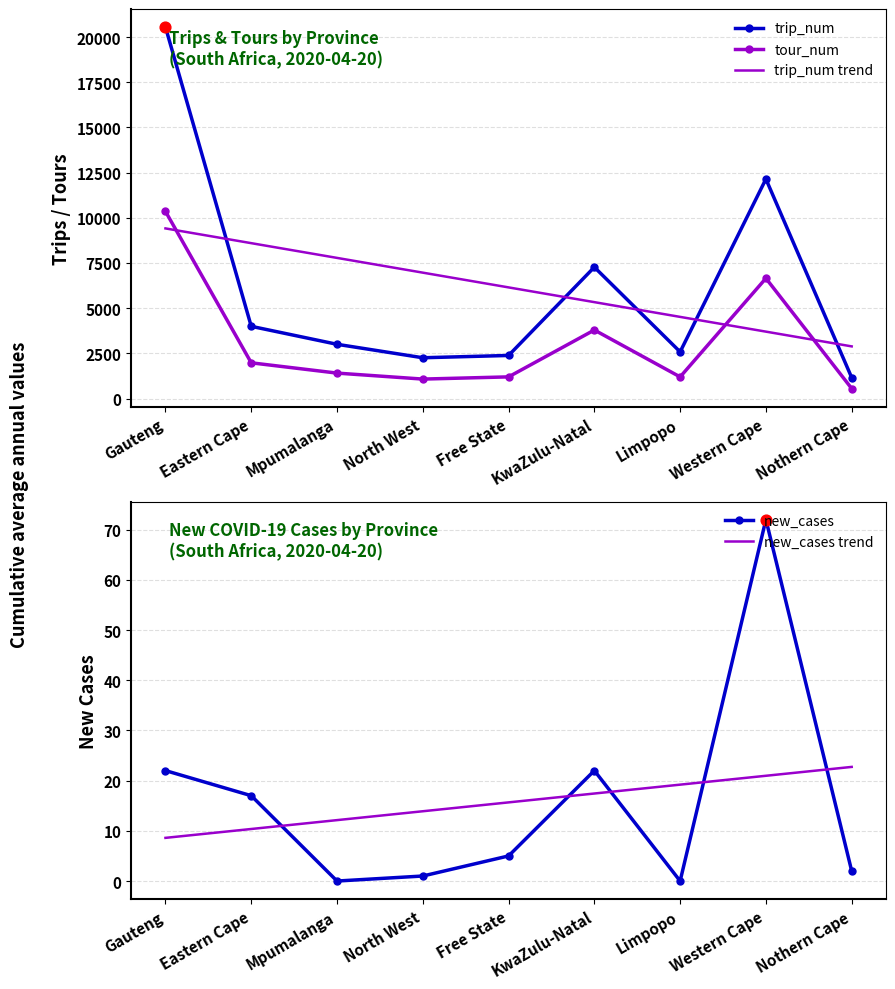

Which series has the widest spread of Y values?

trip_num